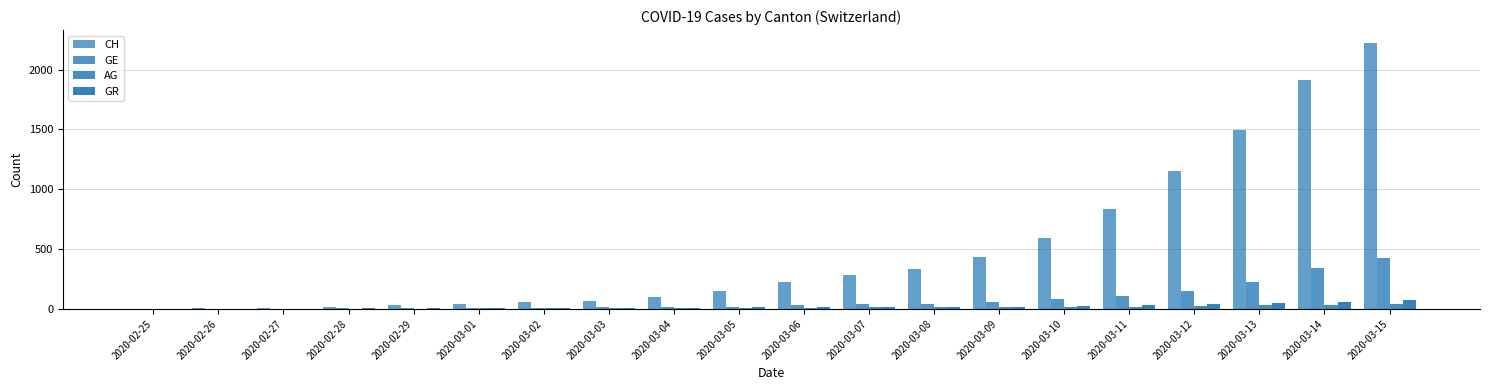

Which category has the highest value in the AG series?

2020-03-15